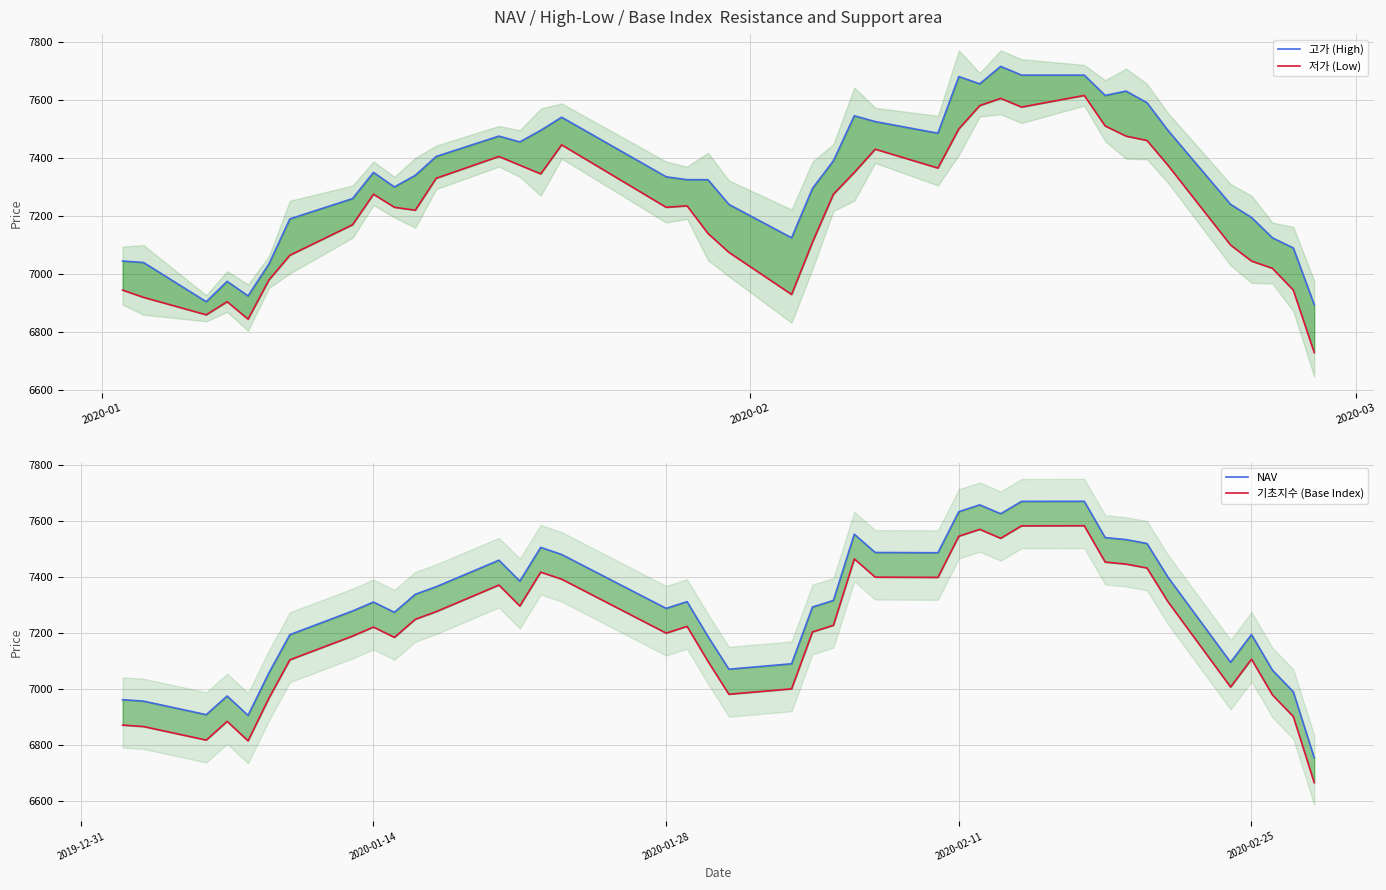

Where is NAV nearest to the value 7212?

2020-02-25